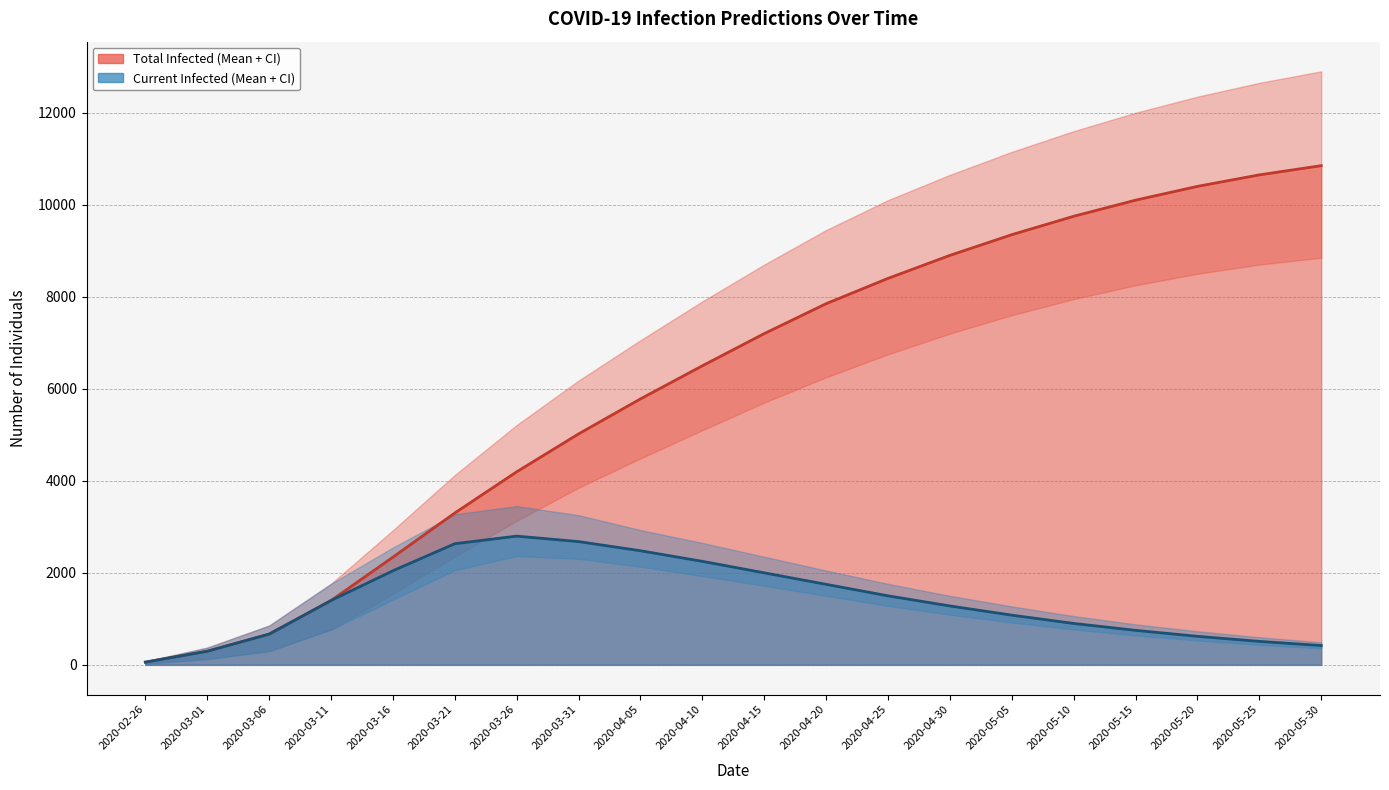

What is the sum of all predicted_total_infected_mean line values?

123010